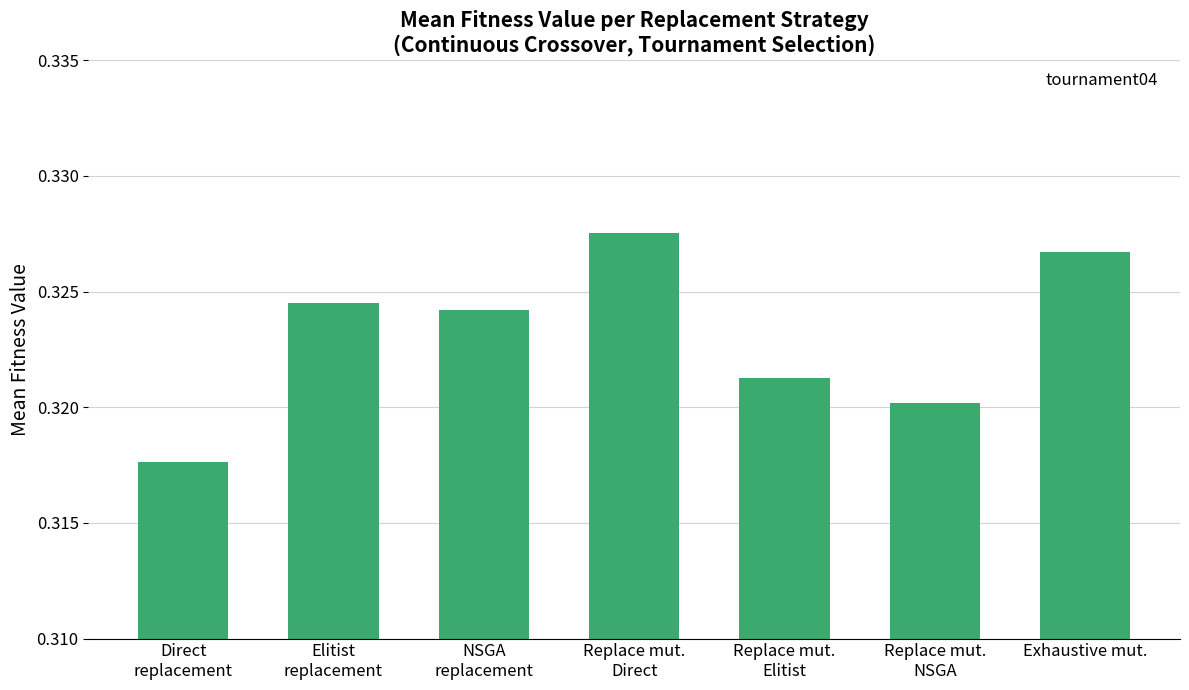

How many values are between 0 and 1?

7